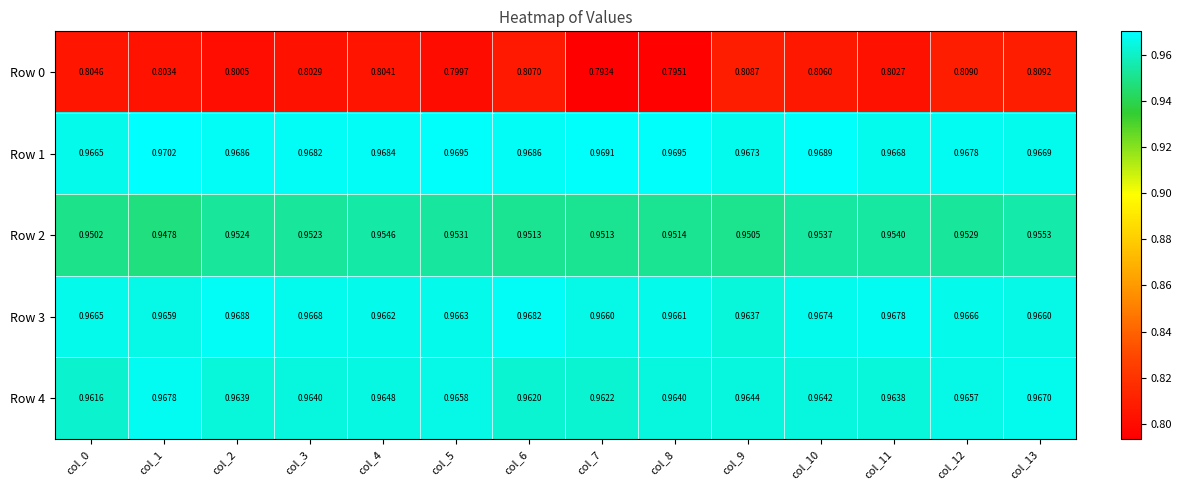

Is the value of Row 0 at col_13 greater than the value of Row 2 at col_3?

No